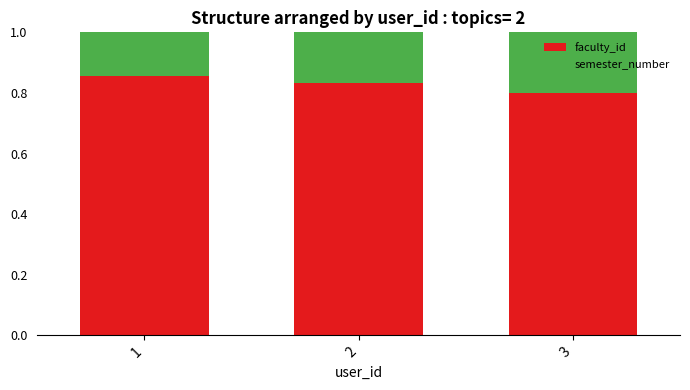

What is the total value across all series at 3?

1.0